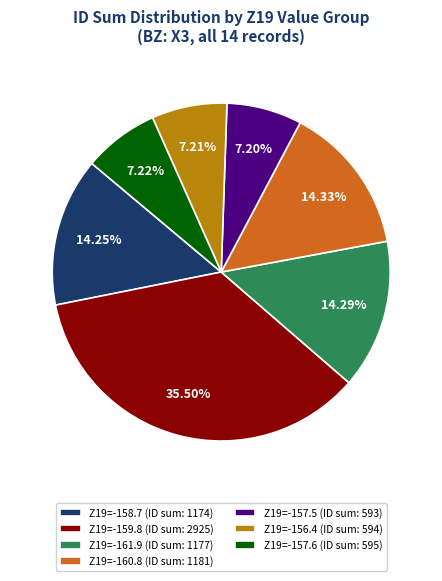

Which has a higher value, Z19=-158.7 (ID sum: 1174) or Z19=-157.5 (ID sum: 593)?

Z19=-158.7 (ID sum: 1174)